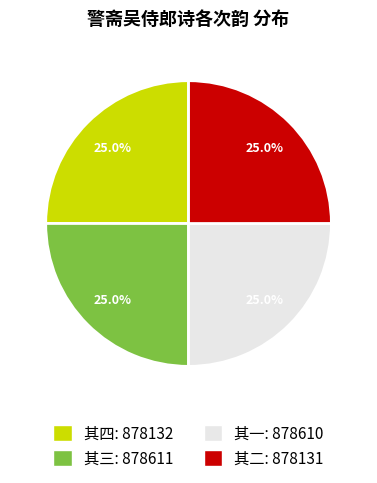

To the nearest percent, what is the average slice percentage?

25%